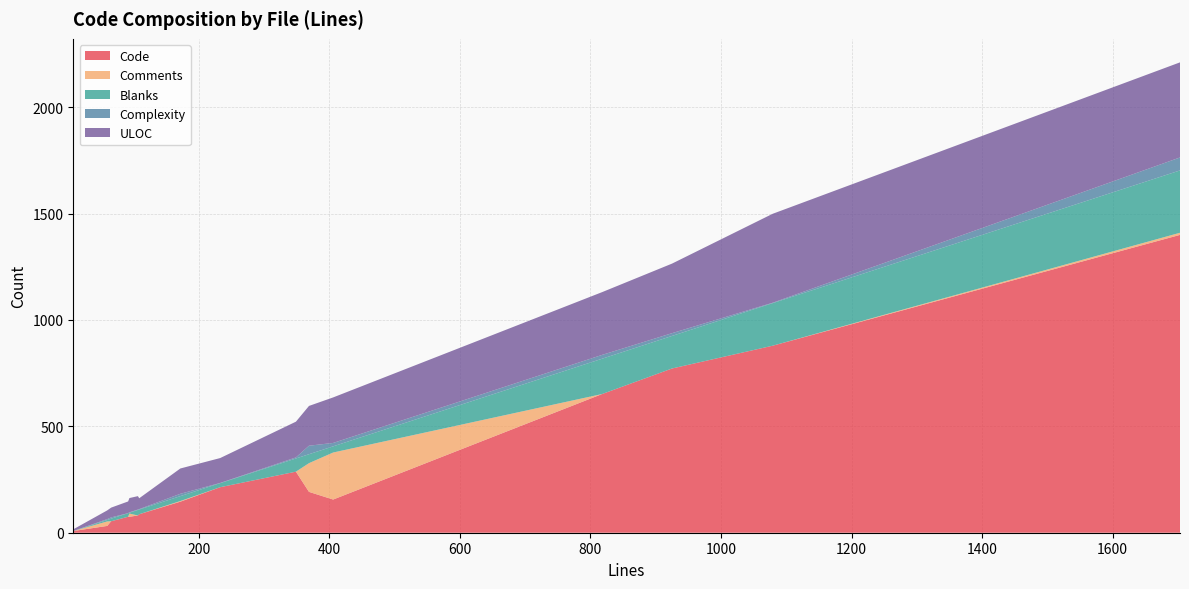

What is the maximum value for Code?

1400